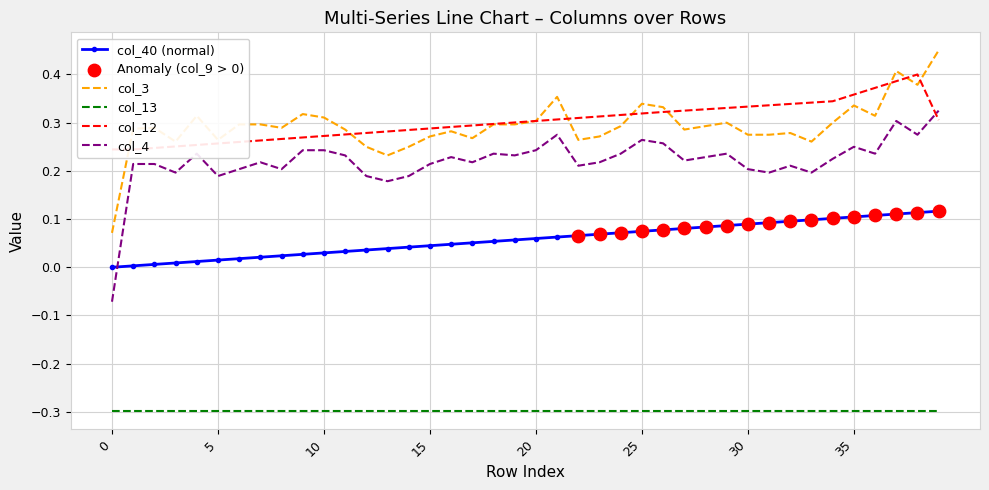

True or false: col_4 and col_13 intersect in this chart.

False